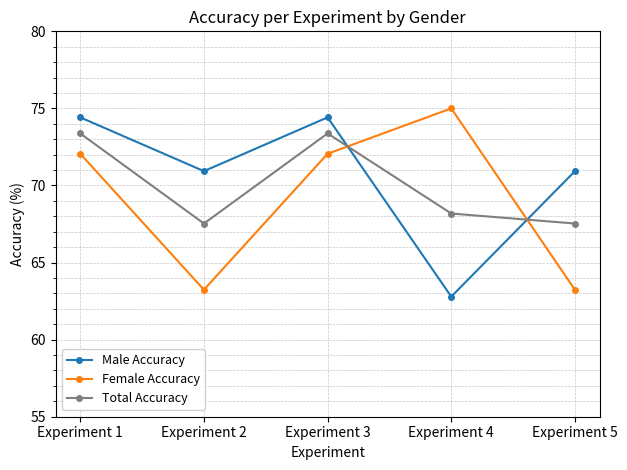

Reading right to left, what are all the values shown in this chart?

Male Accuracy: 70.9	62.8	74.4	70.9	74.4
Female Accuracy: 63.2	75.0	72.1	63.2	72.1
Total Accuracy: 67.5	68.2	73.4	67.5	73.4